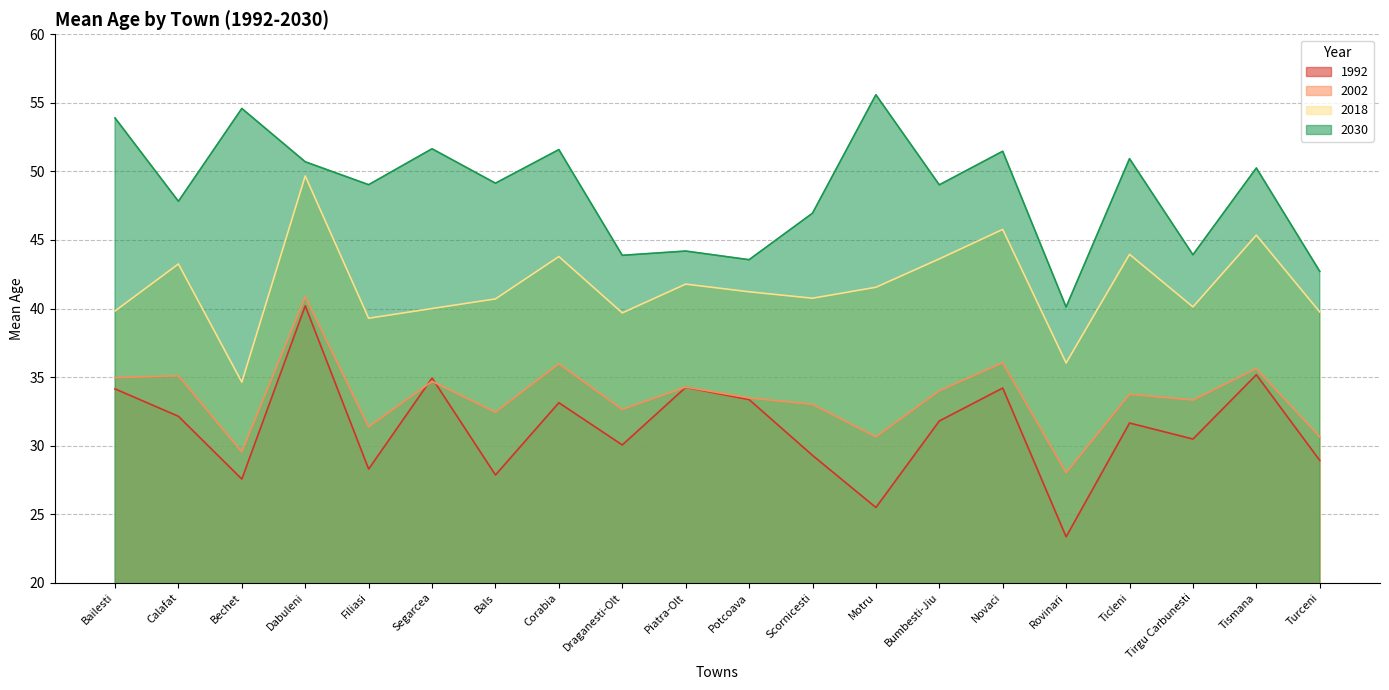

Rank the categories by 2030 value from lowest to highest.

Rovinari, Turceni, Potcoava, Draganesti-Olt, Tirgu Carbunesti, Piatra-Olt, Scornicesti, Calafat, Bumbesti-Jiu, Filiasi, Bals, Tismana, Dabuleni, Ticleni, Novaci, Corabia, Segarcea, Bailesti, Bechet, Motru